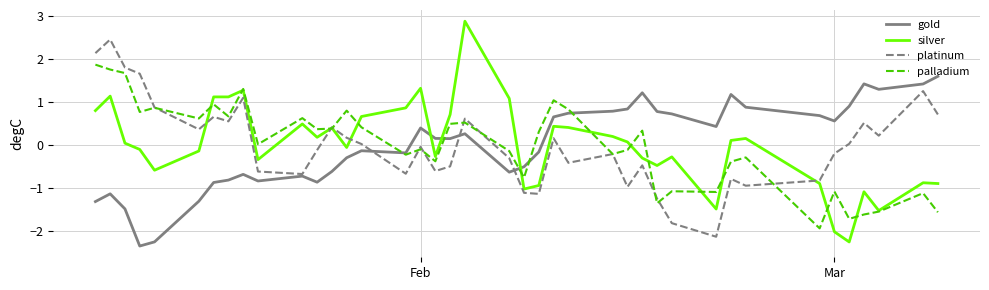

List the series in order of their peak value, lowest first.

gold, palladium, platinum, silver